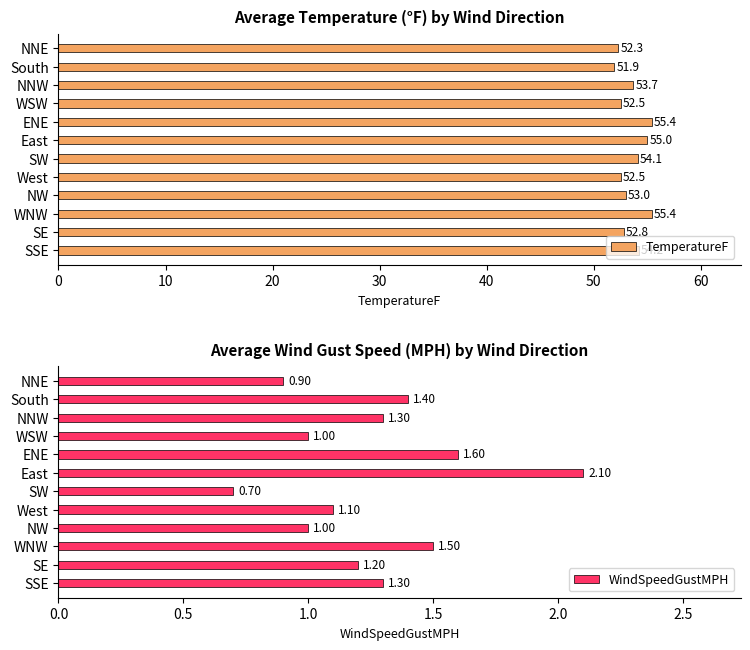

Does the chart contain stacked bars?

No